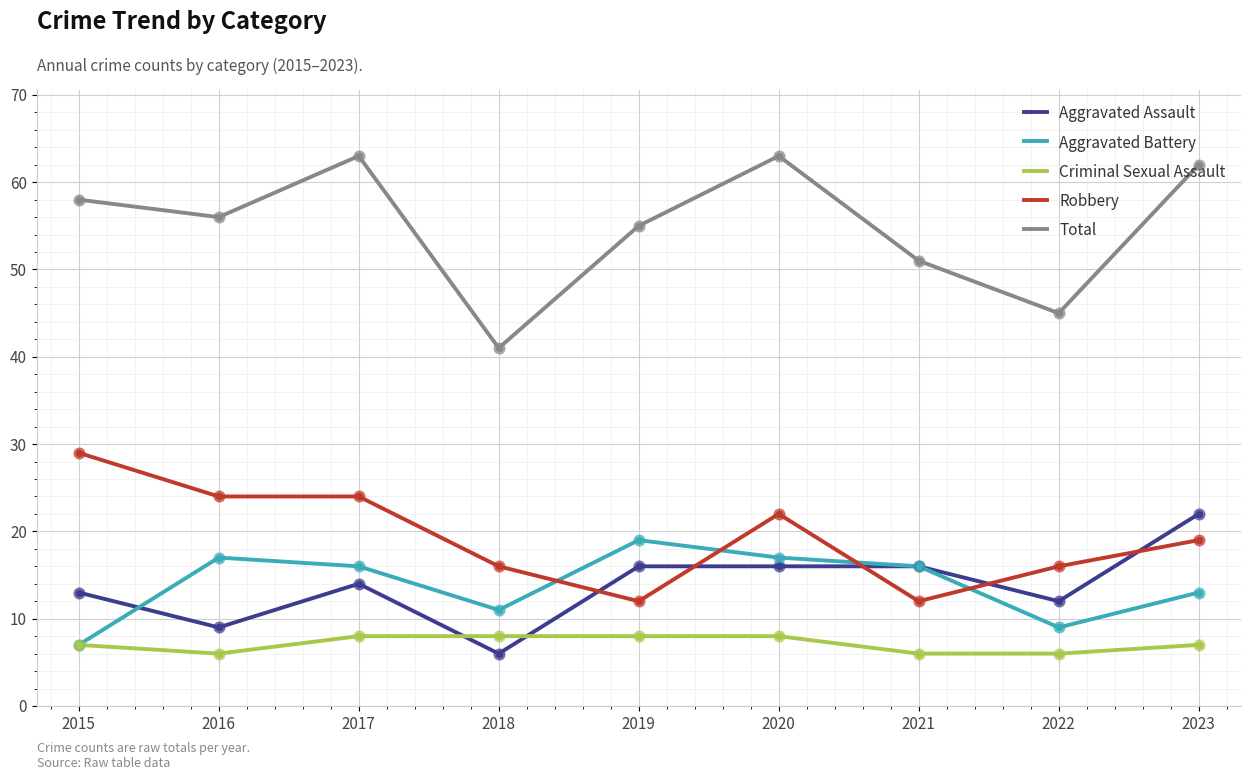

What is the spread (max minus min) of values at 2017?

55